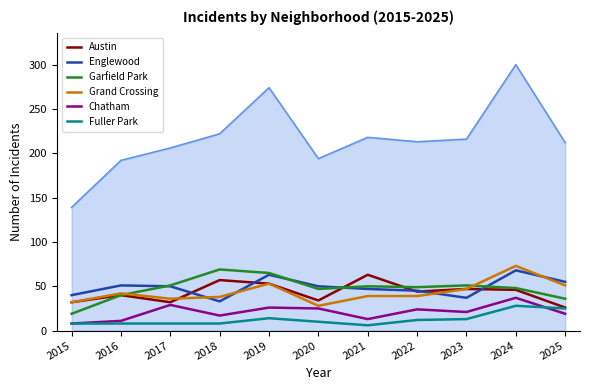

True or false: Englewood and Fuller Park cross at least once.

False